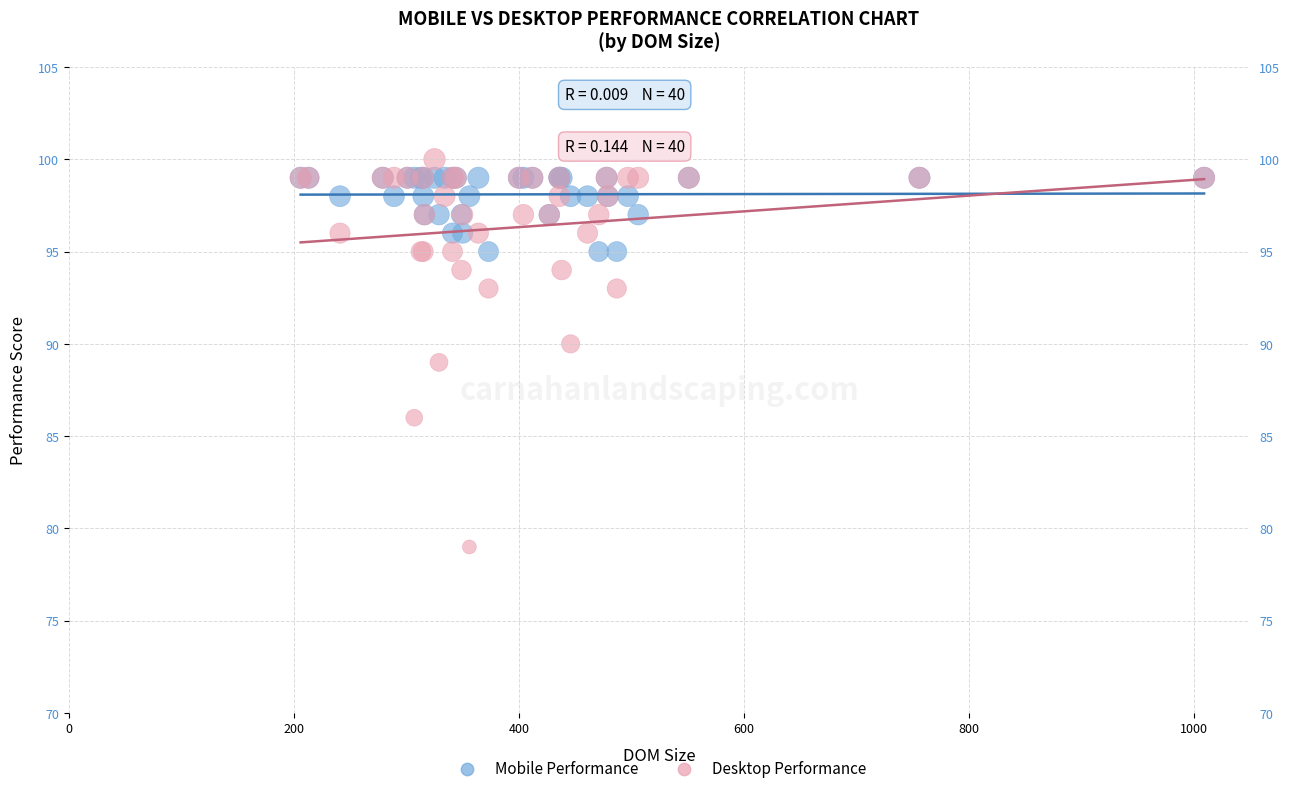

Which series contains the highest Y value?

Desktop Performance